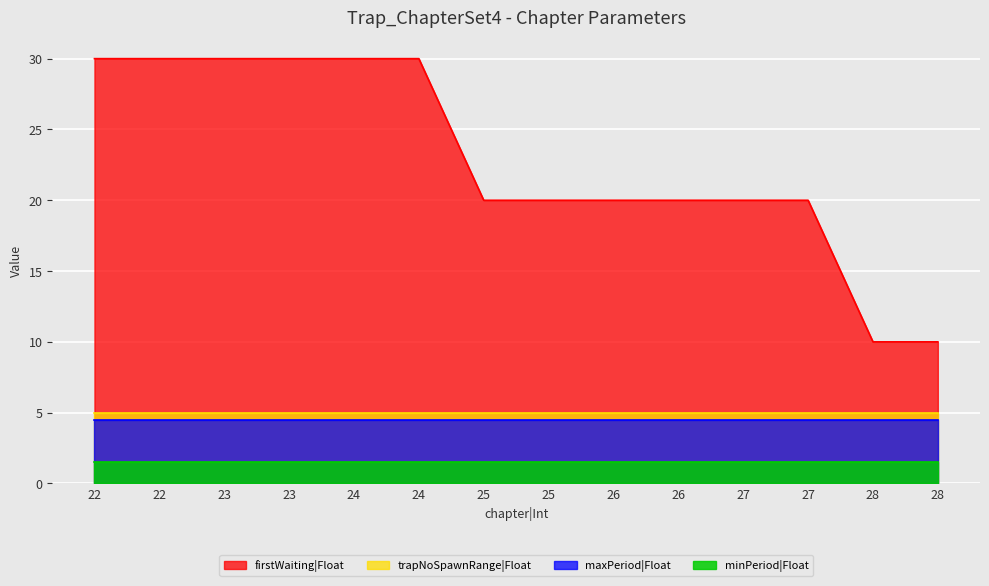

The minPeriod|Float series shows 2.0 at 22. True or false?

False